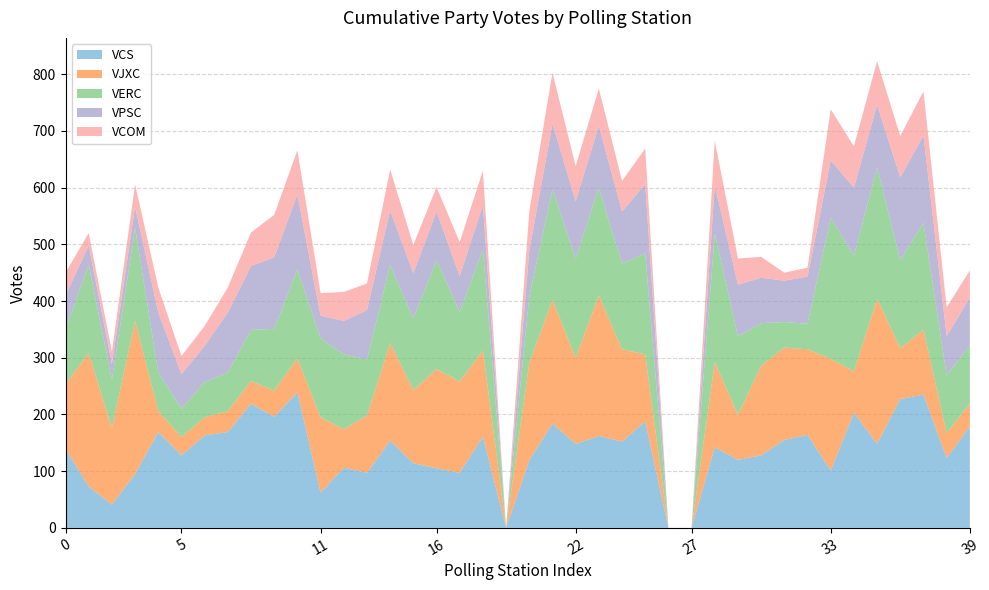

Reading left to right, list all the values displayed in this chart.

VCS: 139	73	41	95	169	128	163	169	219	196	239	62	106	97	154	114	105	97	161	0	119	184	148	162	152	188	0	0	142	120	128	155	164	101	203	148	227	235	123	179
VJXC: 115	235	135	270	37	32	32	37	40	46	60	133	68	101	172	129	175	161	152	0	172	218	152	248	163	118	0	0	150	79	158	163	151	197	73	256	90	114	44	40
VERC: 97	156	85	164	68	50	62	68	90	109	157	139	132	99	138	126	192	123	178	0	117	195	175	190	151	178	0	0	227	139	75	45	45	249	204	232	155	189	102	103
VPSC: 59	34	28	37	106	61	64	106	113	126	132	40	59	87	96	80	86	63	78	0	81	116	101	109	92	122	0	0	85	91	80	73	83	101	120	110	146	154	69	84
VCOM: 40	22	22	40	44	32	35	44	59	75	78	40	51	47	72	50	43	60	61	0	69	90	62	66	54	63	0	0	79	46	37	14	16	90	73	77	73	78	51	48